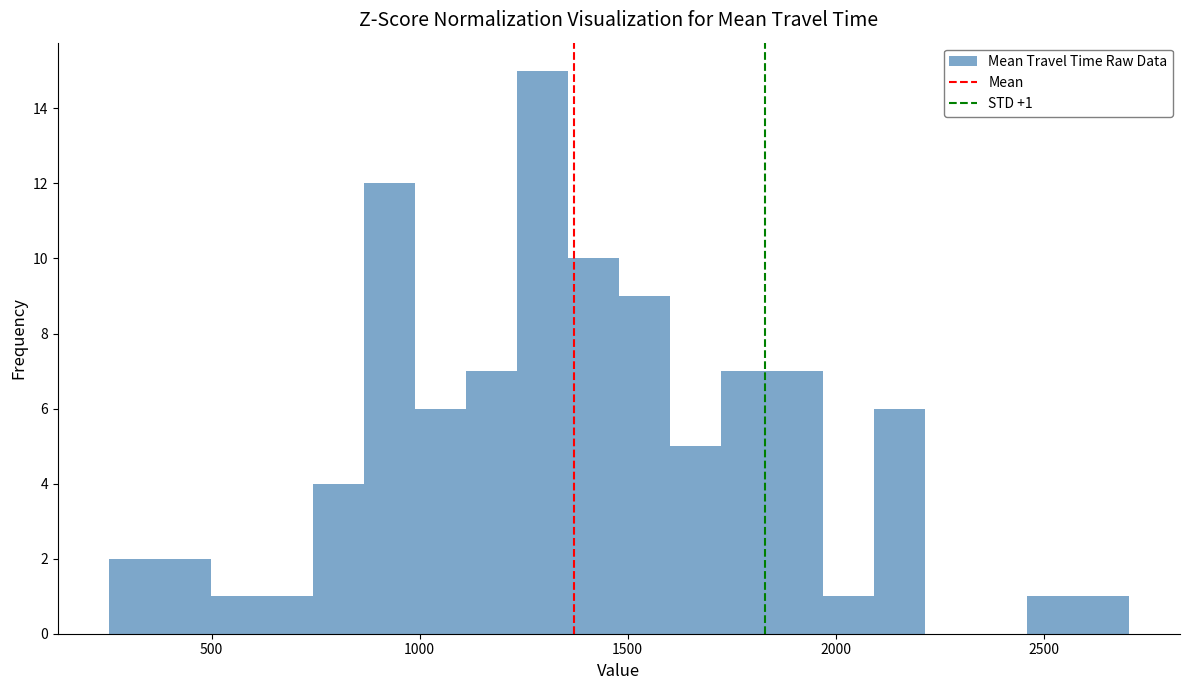

Around what value on the x-axis is the tallest bar? Give the approximate position of its centre, as read against the axis.

1300